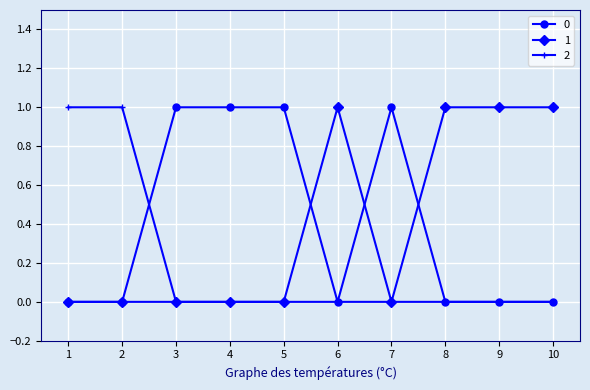

Reading right to left, list all the values displayed in this chart.

0: 0	0	0	1	0	1	1	1	0	0
1: 1	1	1	0	1	0	0	0	0	0
2: 0	0	0	0	0	0	0	0	1	1